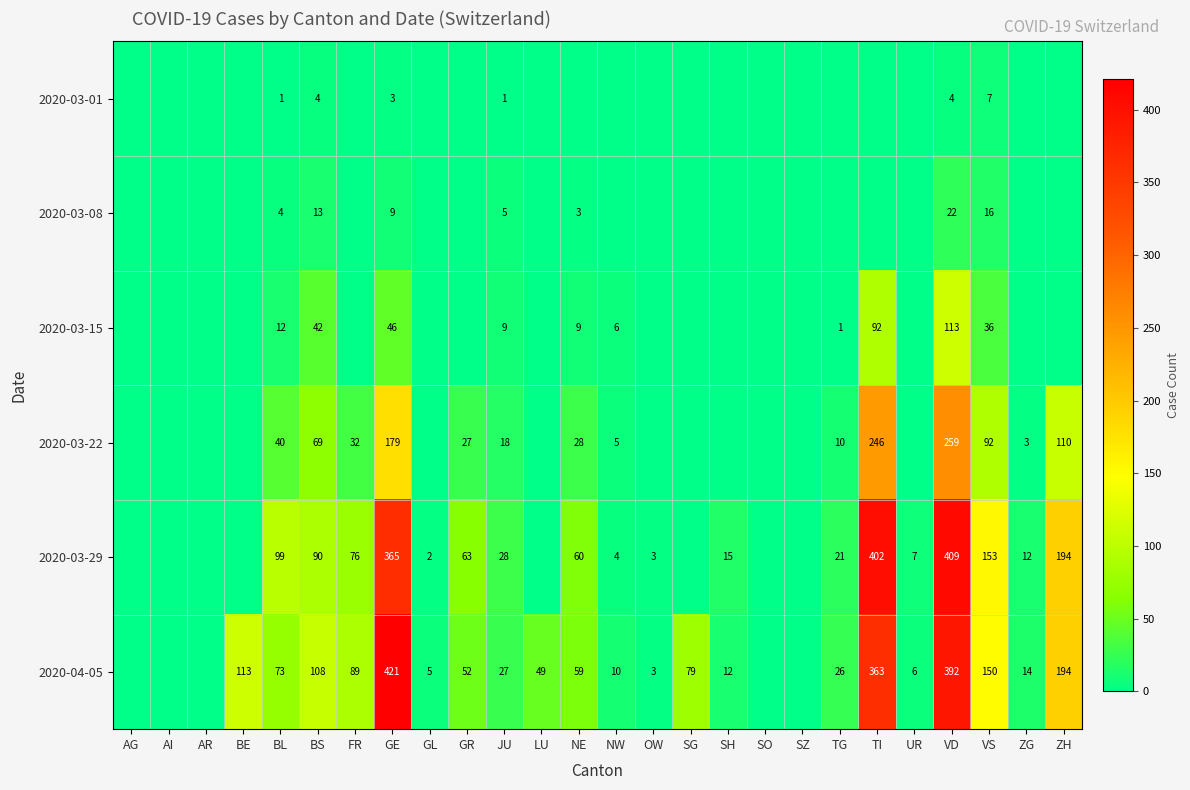

What is the spread (max minus min) of values at LU?

49